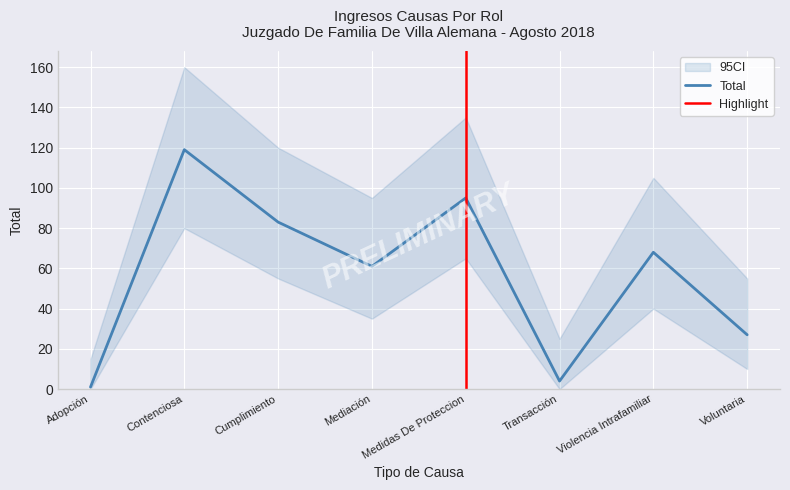

Reading right to left, extract all data points from this chart.

Voluntaria=27	Violencia Intrafamiliar=68	Transacción=4	Medidas De Proteccion=95	Mediación=61	Cumplimiento=83	Contenciosa=119	Adopción=1